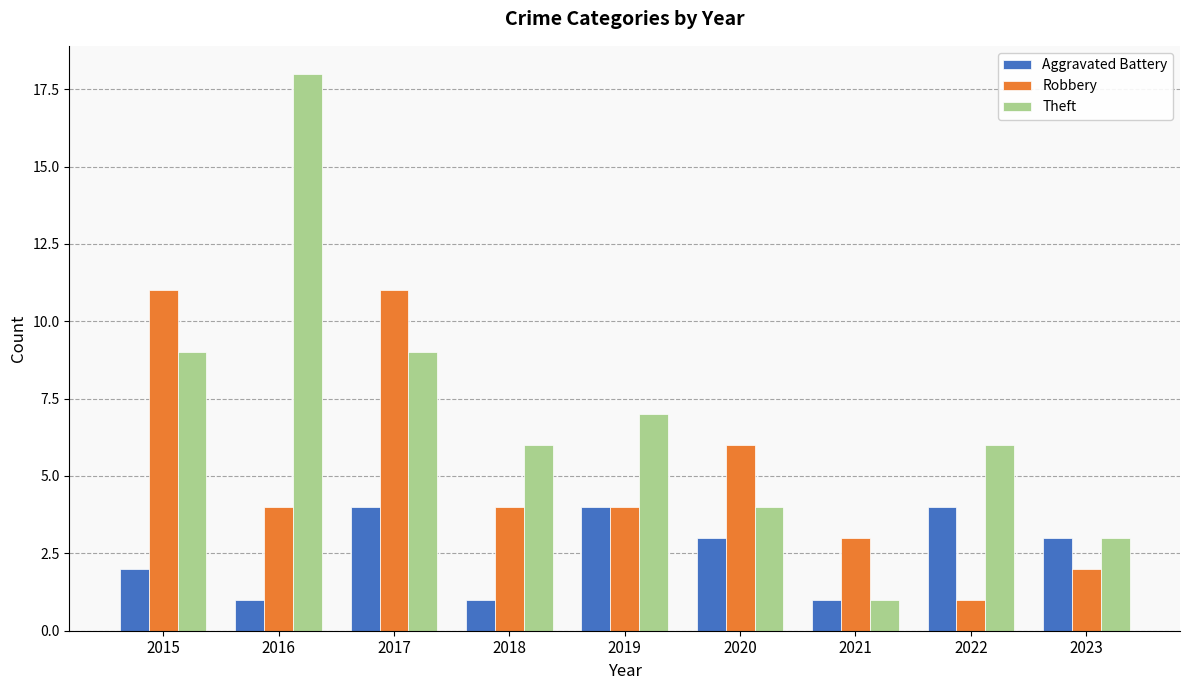

The Robbery series shows 4 at 2019. True or false?

True